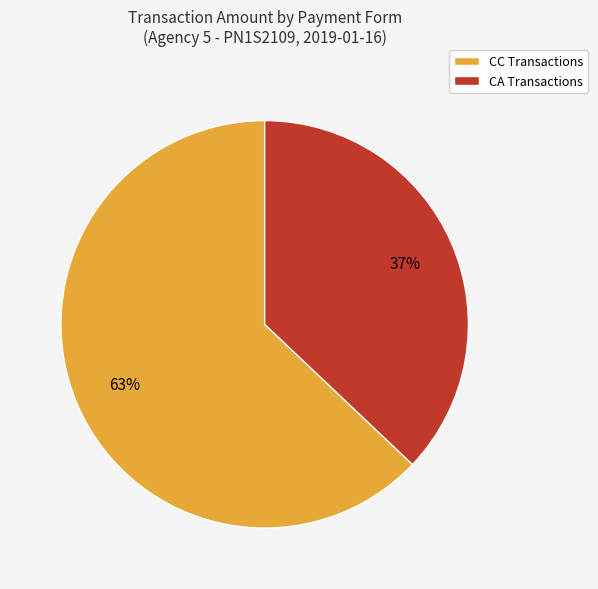

To the nearest percent, what percentage of the pie is CA Transactions?

37%